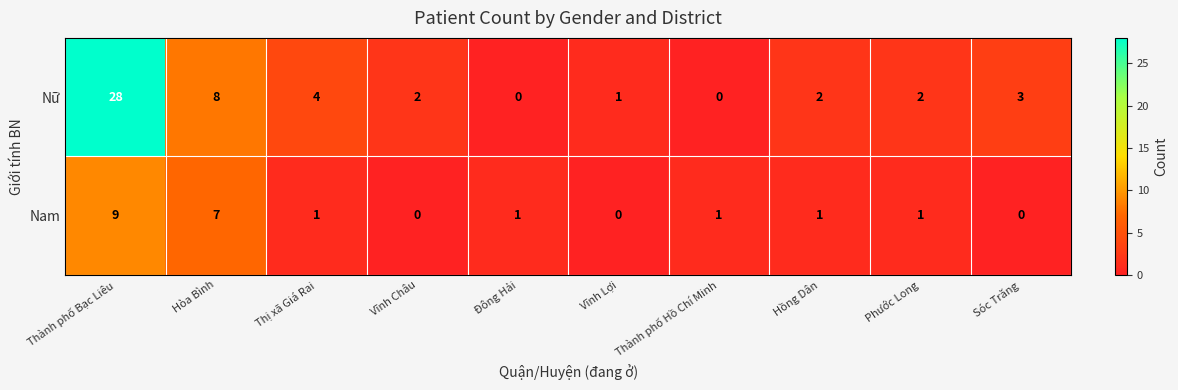

Which label corresponds to the largest value in the chart?

Thành phố Bạc Liêu